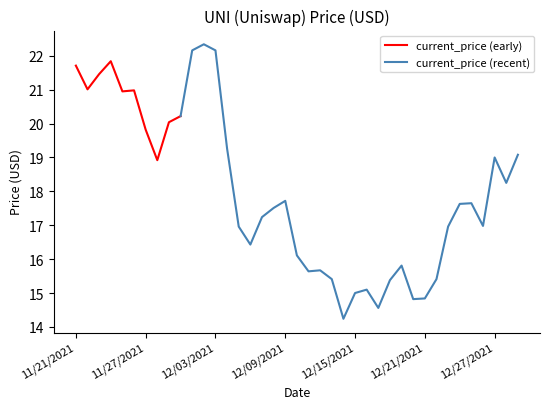

What is the difference between the maximum and minimum values?

8.1